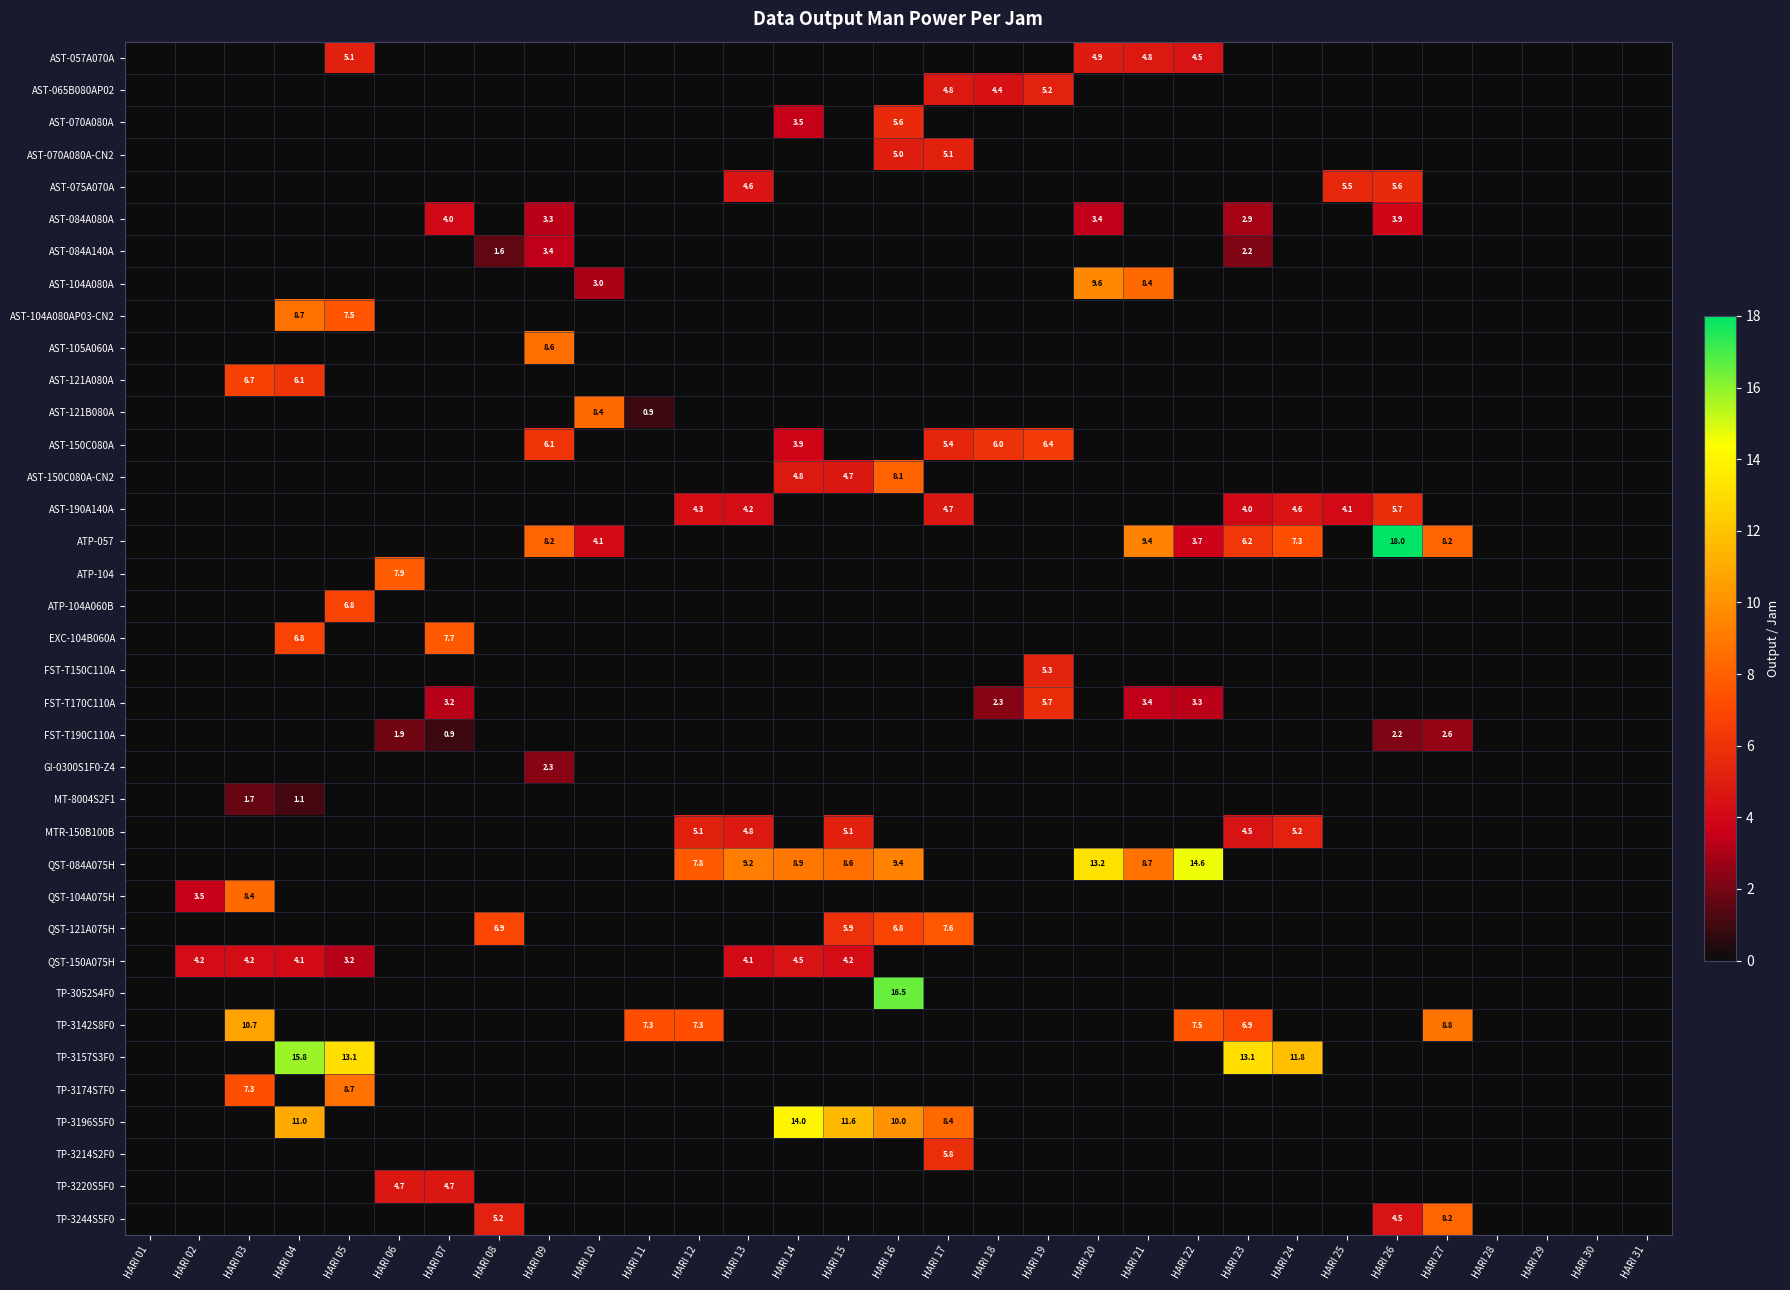

The TP-3142S8F0 series shows 2.8 at HARI 12. True or false?

False